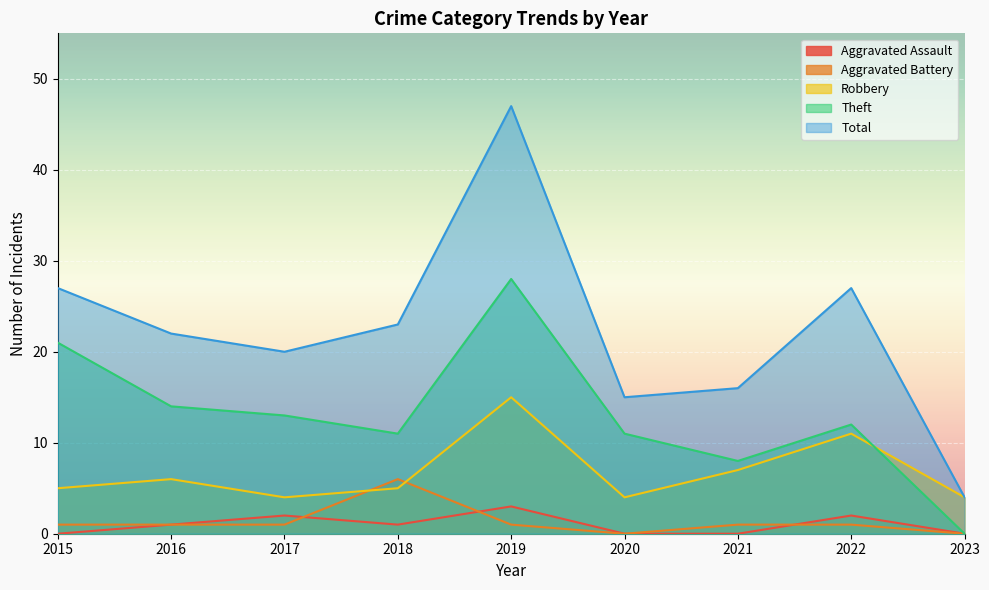

Which series has the largest total across all categories?

Total